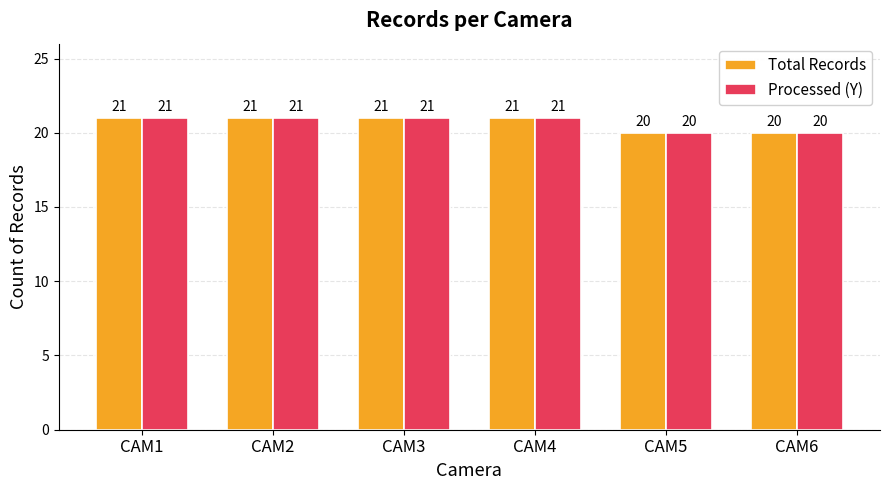

True or false: Total Records has a value of 37 at CAM1.

False